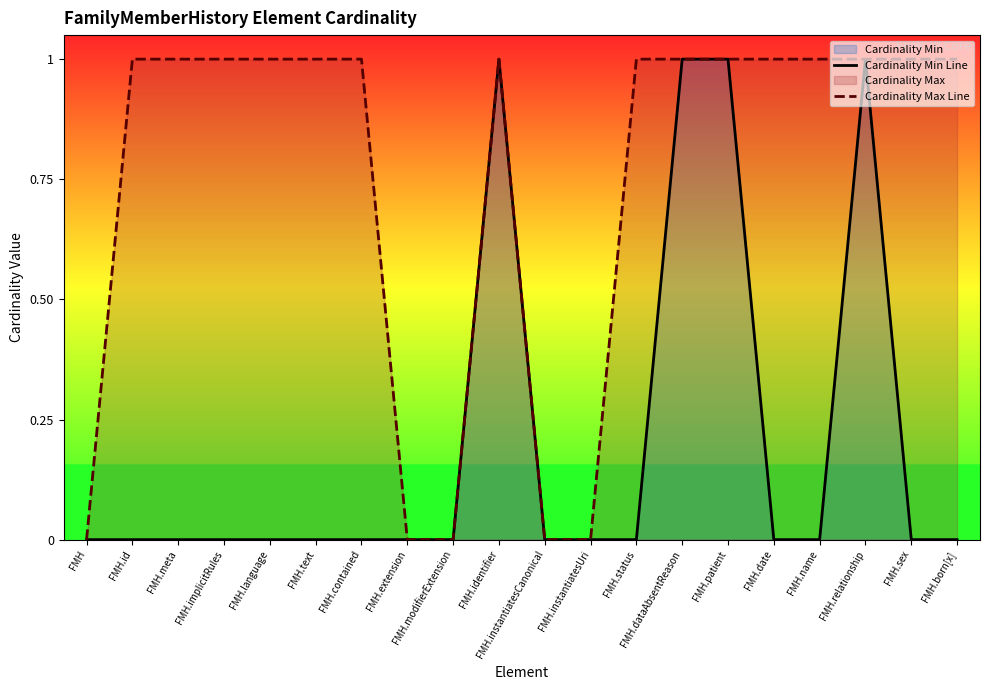

List the labels in order of Cardinality Max Line value, largest first.

FMH.id, FMH.meta, FMH.implicitRules, FMH.language, FMH.text, FMH.contained, FMH.identifier, FMH.status, FMH.dataAbsentReason, FMH.patient, FMH.date, FMH.name, FMH.relationship, FMH.sex, FMH.born[x], FMH, FMH.extension, FMH.modifierExtension, FMH.instantiatesCanonical, FMH.instantiatesUri